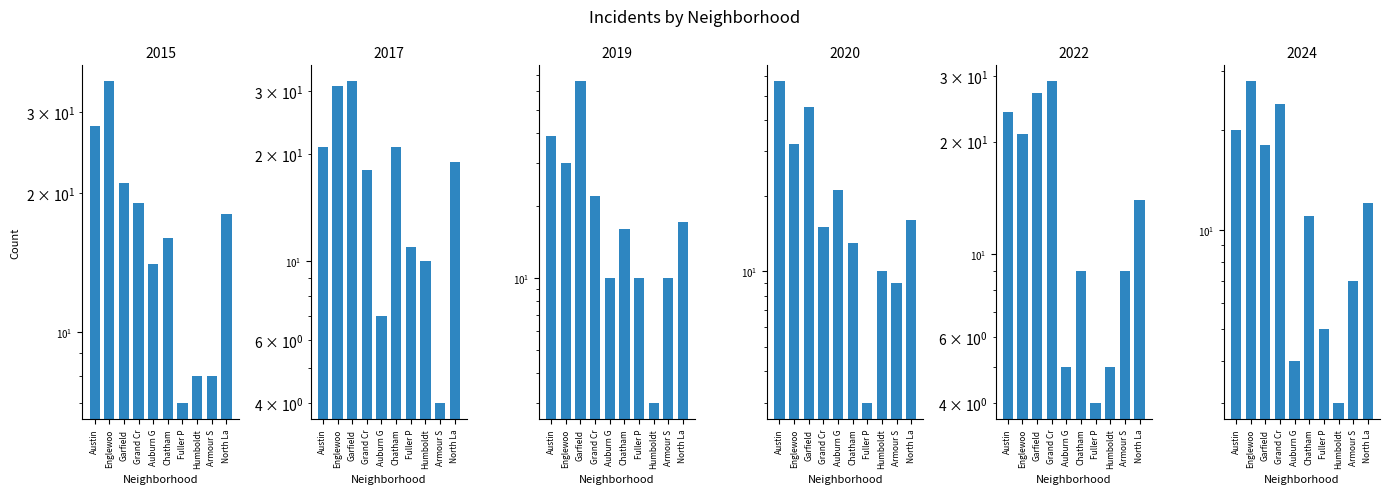

Does the chart contain stacked bars?

No